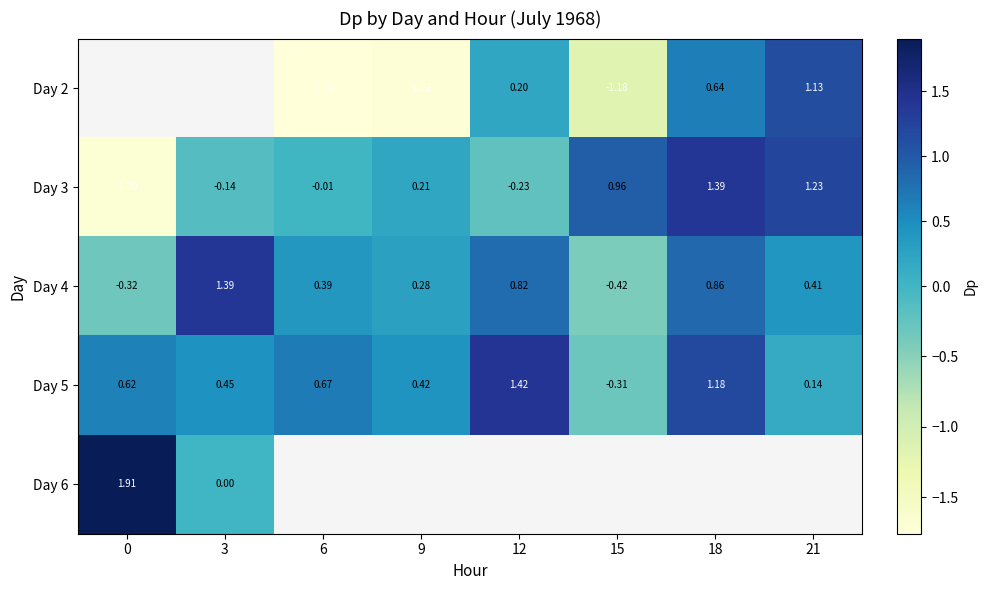

What is the sum of the Day 5 values at 3 and 9?

0.9